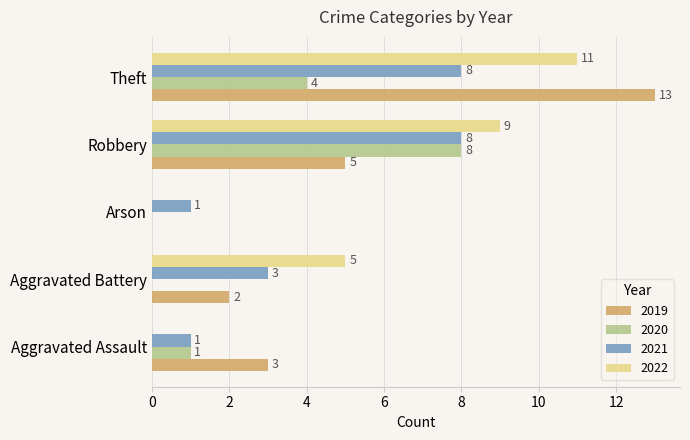

Between Aggravated Assault and Arson, which series saw the biggest shift?

2019